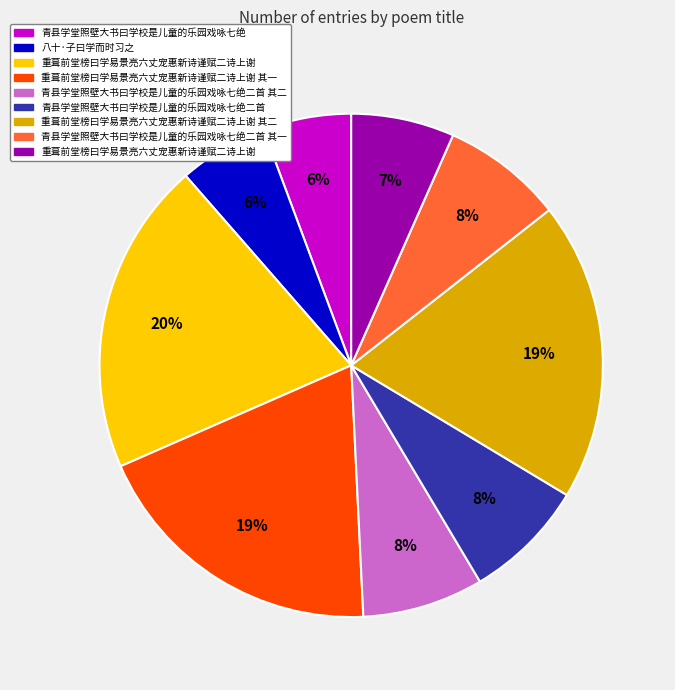

Is there a majority slice in this chart?

No